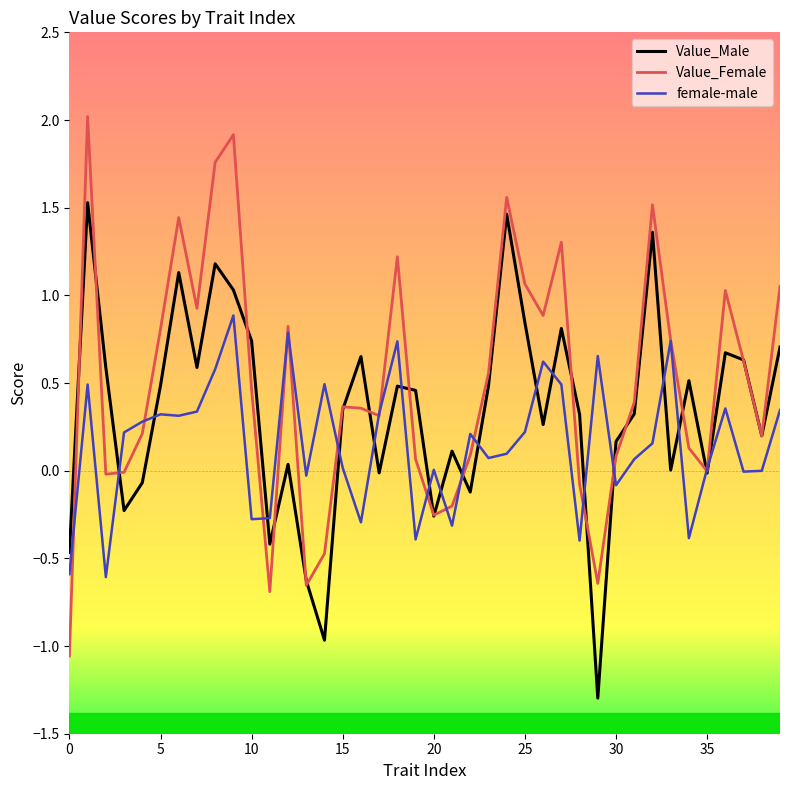

What is the highest value of the female-male series?

0.9